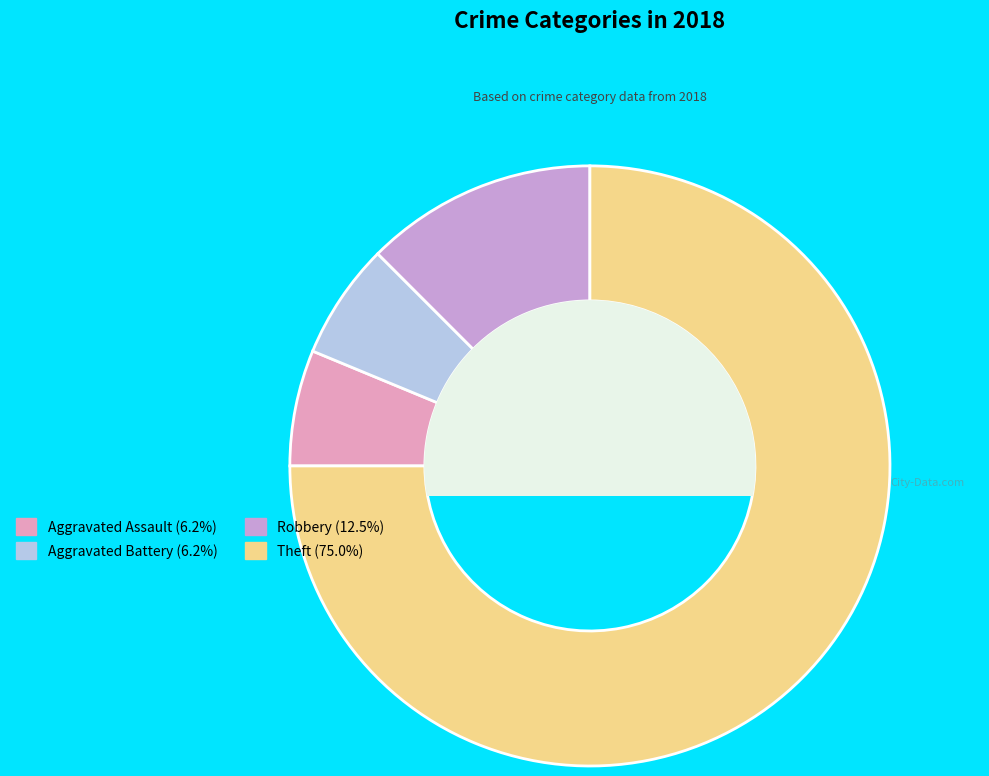

Which slice represents more than half of the pie?

Theft